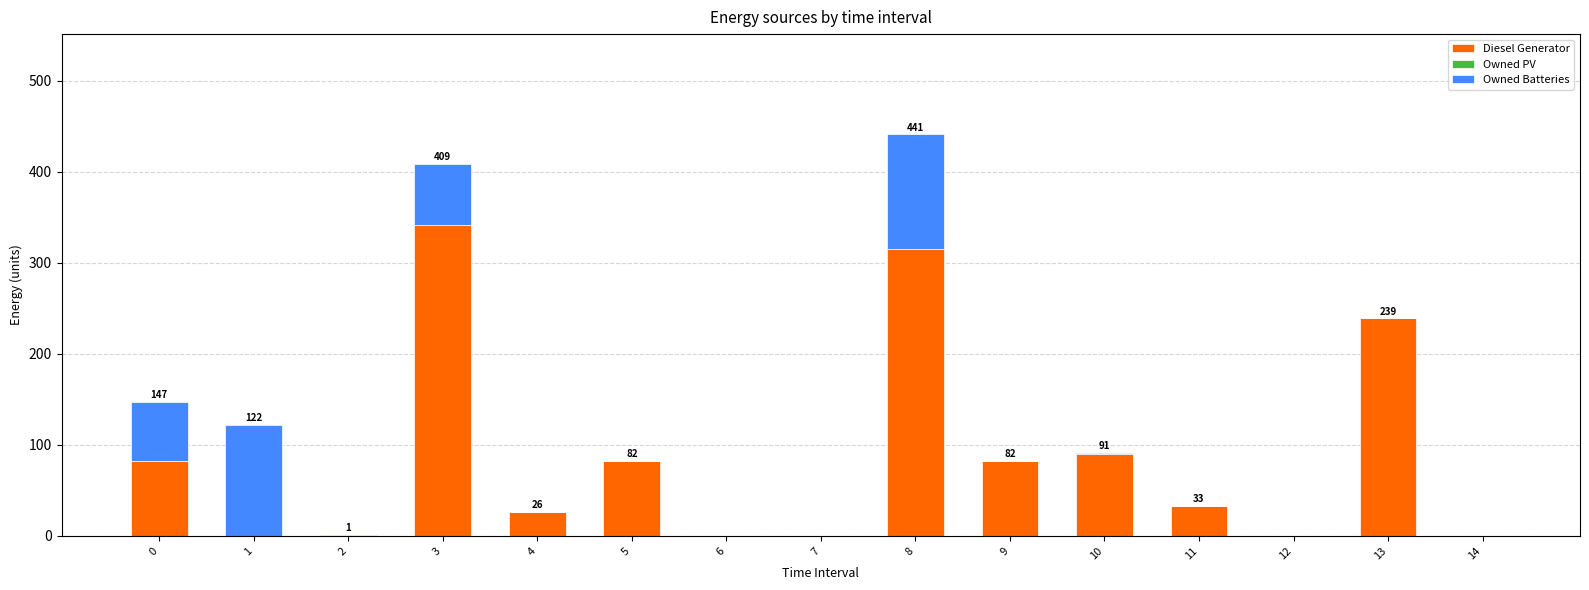

At which category is the sum across all series the highest?

8